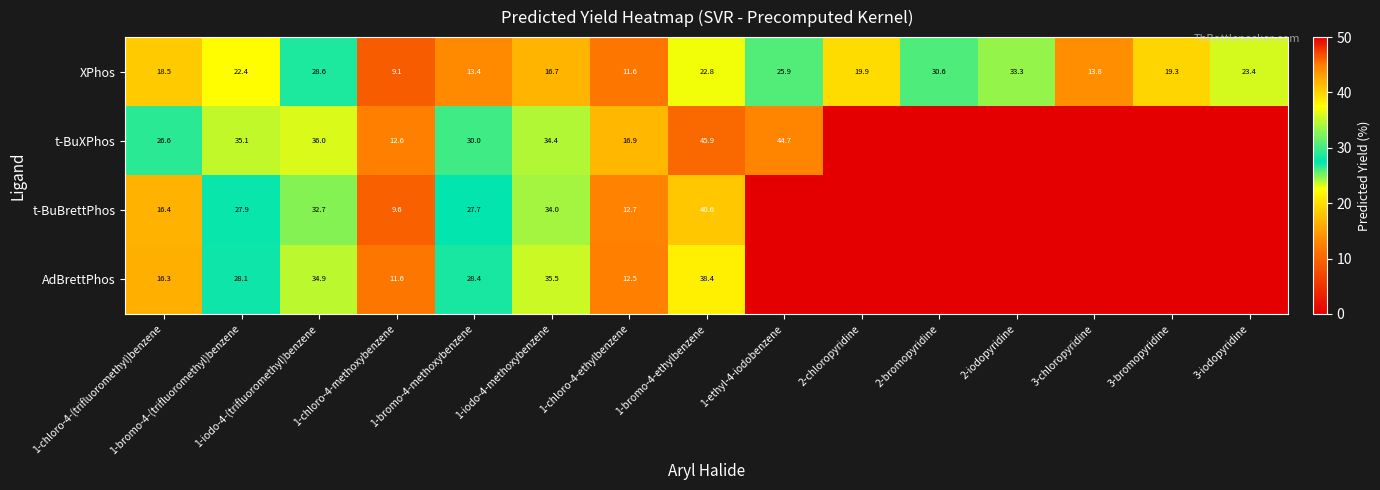

What is the spread (max minus min) of values at 1-chloro-4-(trifluoromethyl)benzene?

10.3